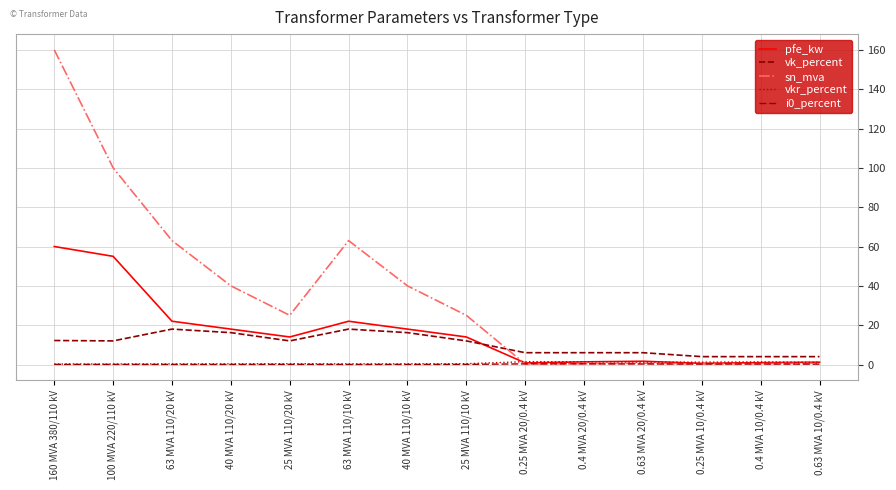

Count the number of data series in this chart.

5